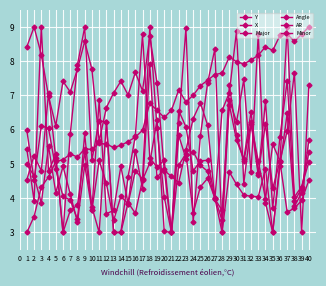

Read the Major value at 16.

4.8